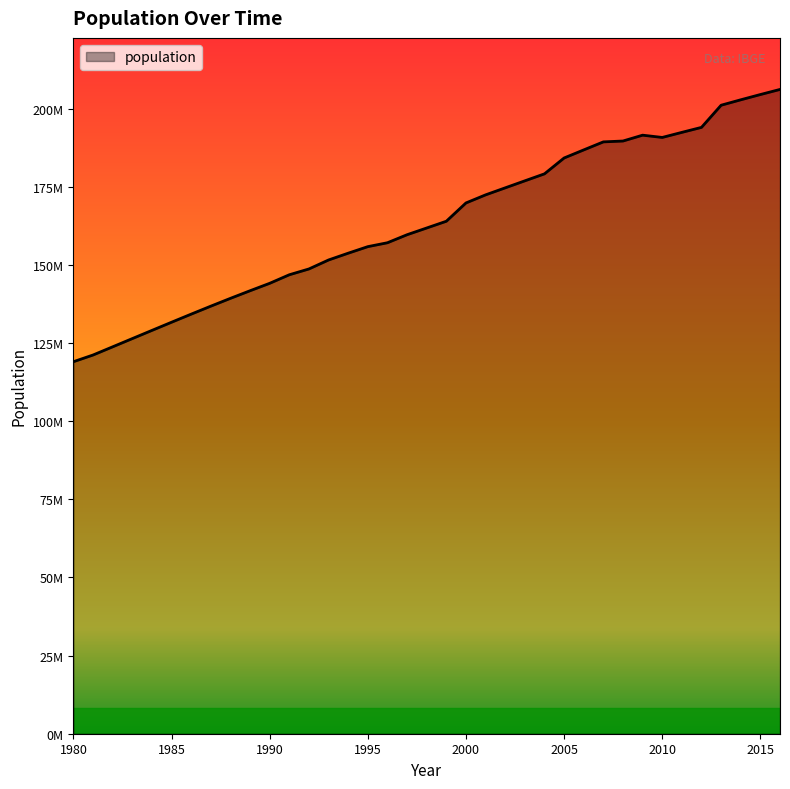

How many points are higher than both their immediate neighbors (excluding endpoints)?

1